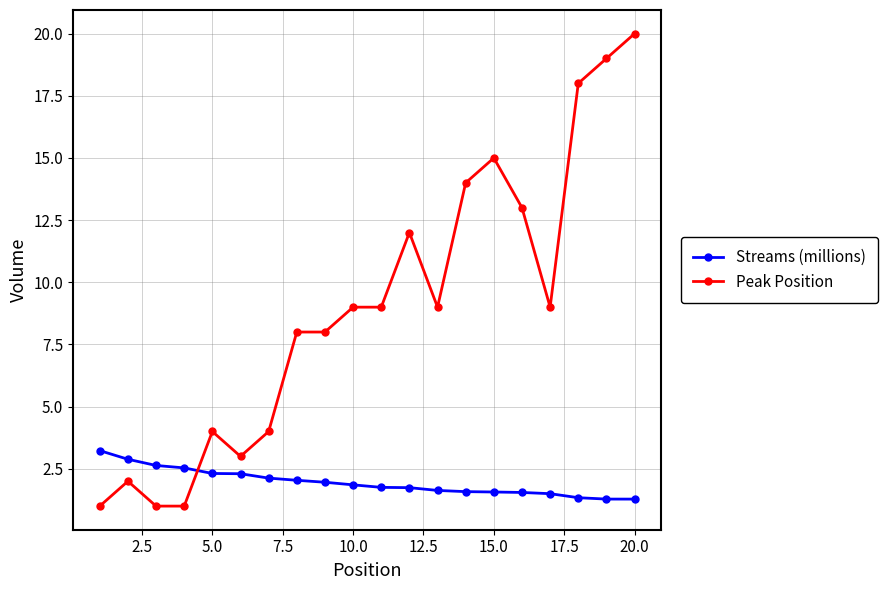

Which series has the largest total across all categories?

Peak Position